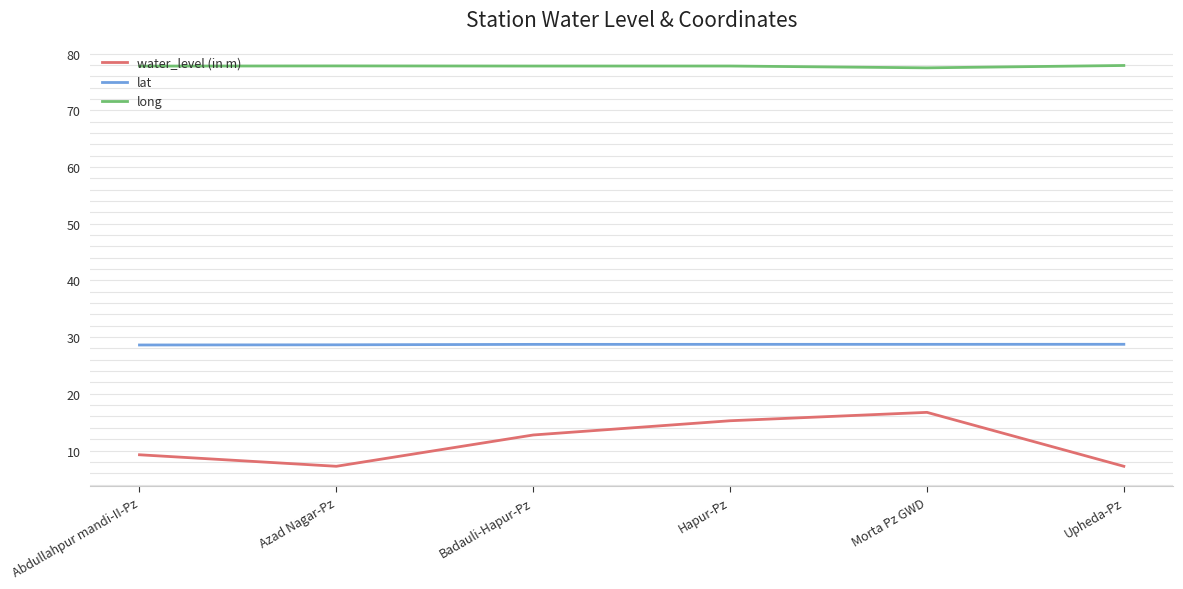

True or false: long and lat cross at least once.

False